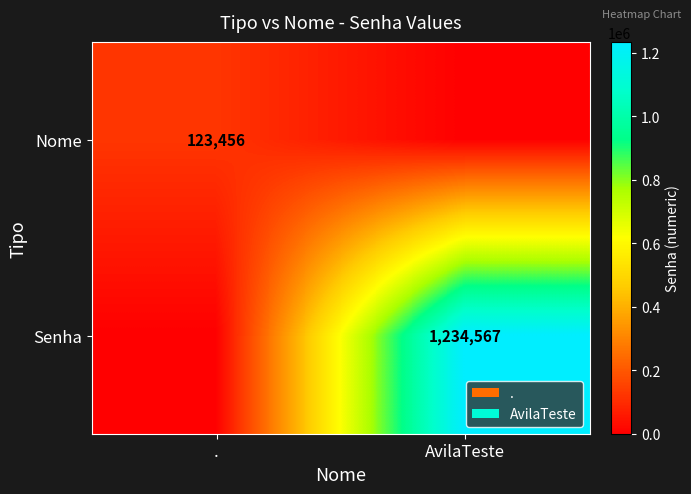

At which category does the chart reach its peak across all series?

AvilaTeste